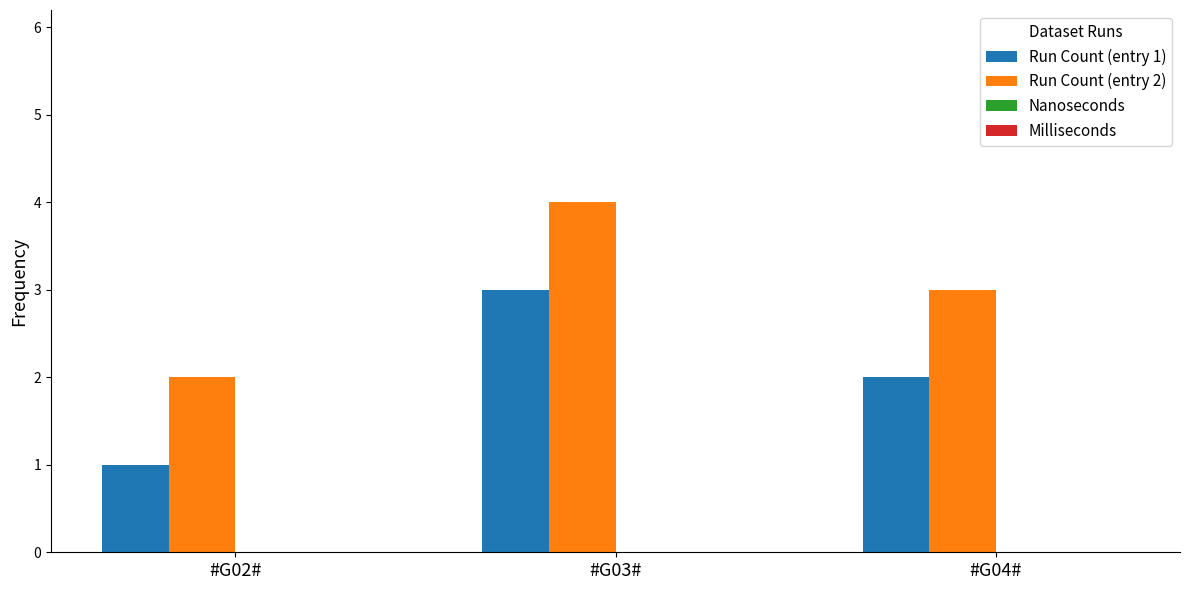

How many values in the Run Count (entry 1) series are below 2?

1